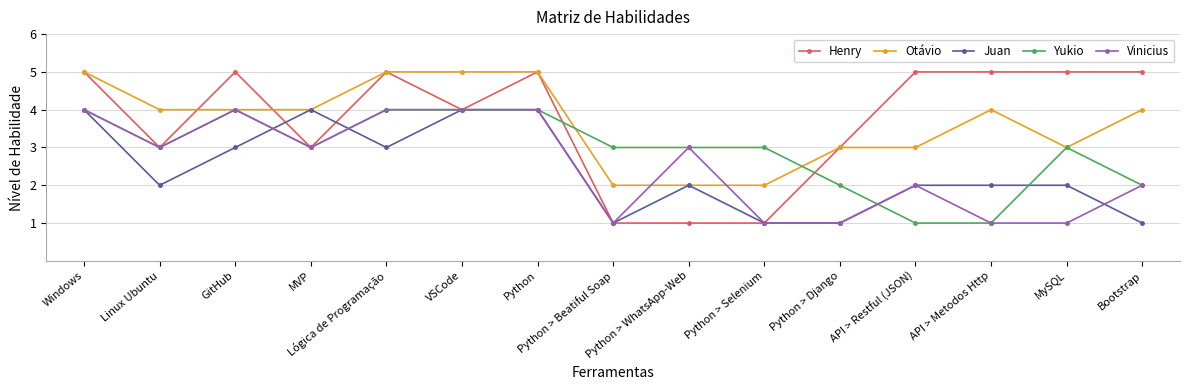

True or false: Vinicius has more than 1 interior local peaks.

True